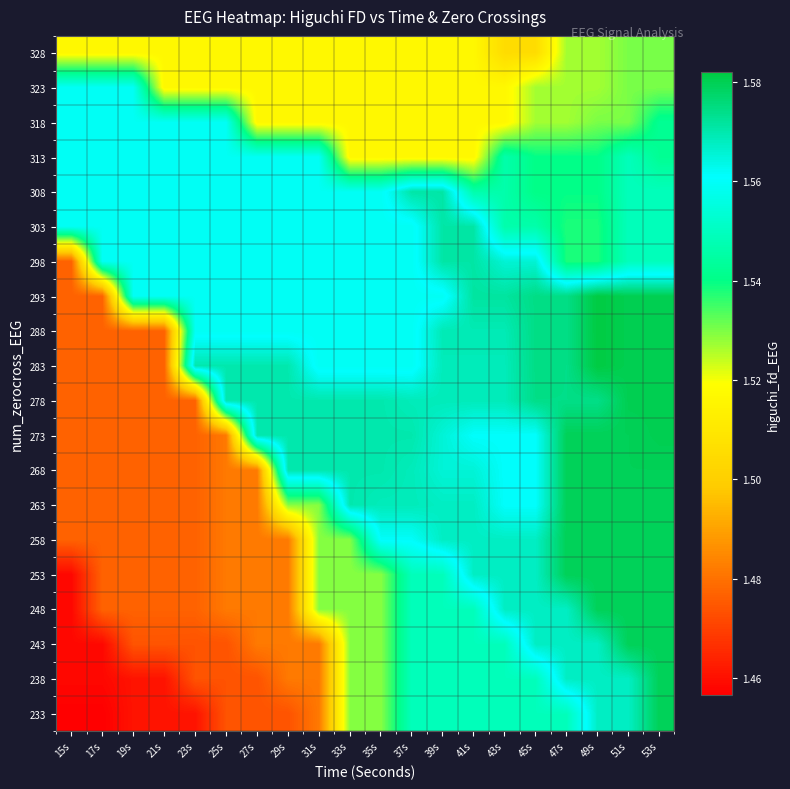

Rank the series at 51s from lowest to highest value.

318, 323, 328, 298, 303, 308, 313, 233, 238, 243, 248, 253, 258, 263, 268, 273, 278, 283, 288, 293